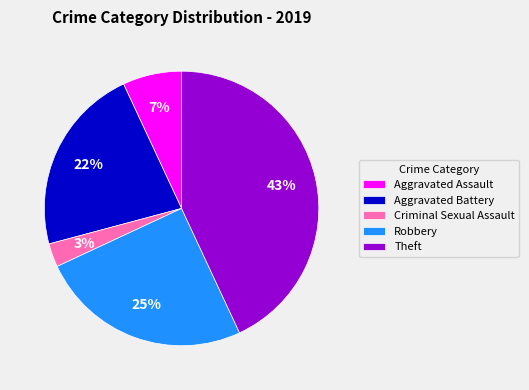

How many segments does this pie chart have?

5